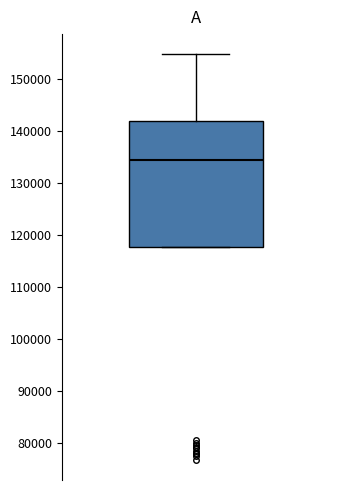

Where is the upper edge of the box on the y-axis? The values are not printed on the chart, so give them approximately, as read against the axis.

142000